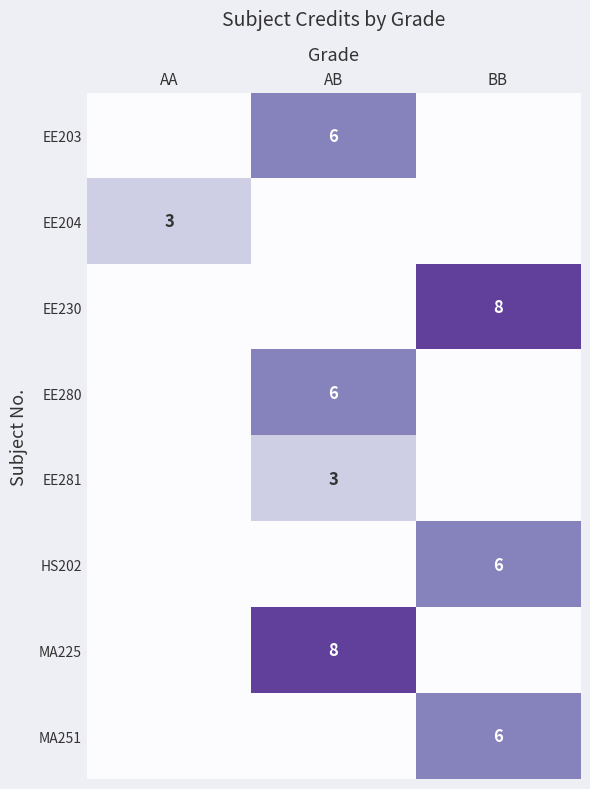

Is it true that EE281 equals 3 at AB?

True